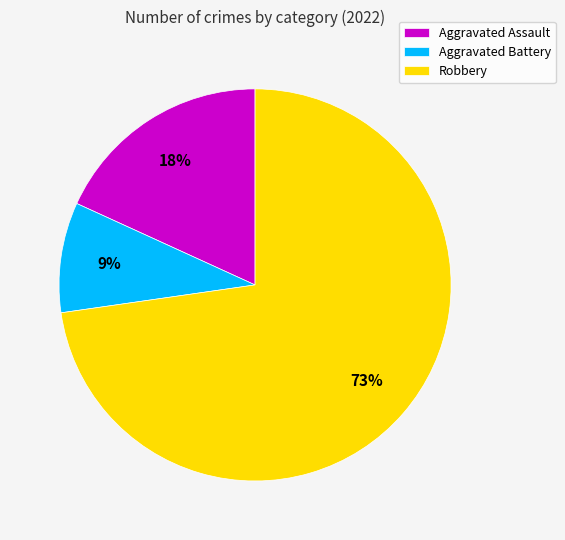

Is Robbery the majority of the pie?

Yes